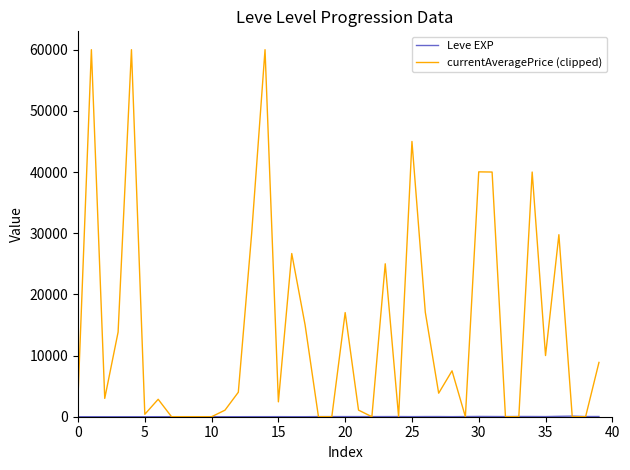

Which series has the largest total across all categories?

currentAveragePrice (clipped)